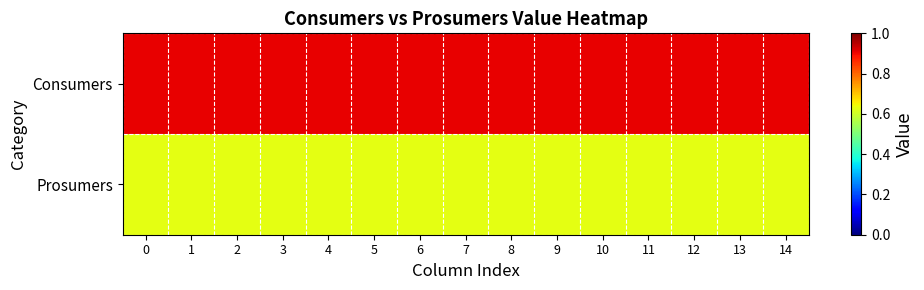

Rank the series at 5 from highest to lowest value.

Consumers, Prosumers